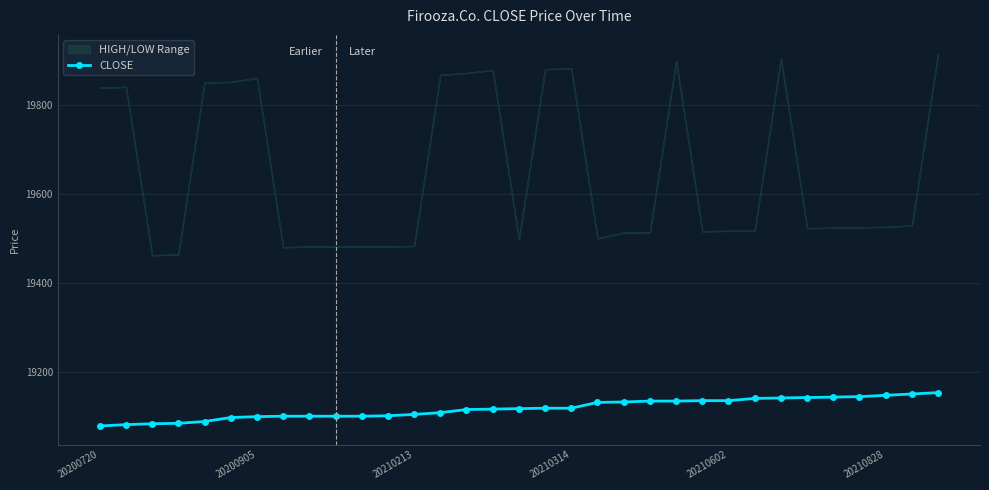

How many data points are less than 19117?

16